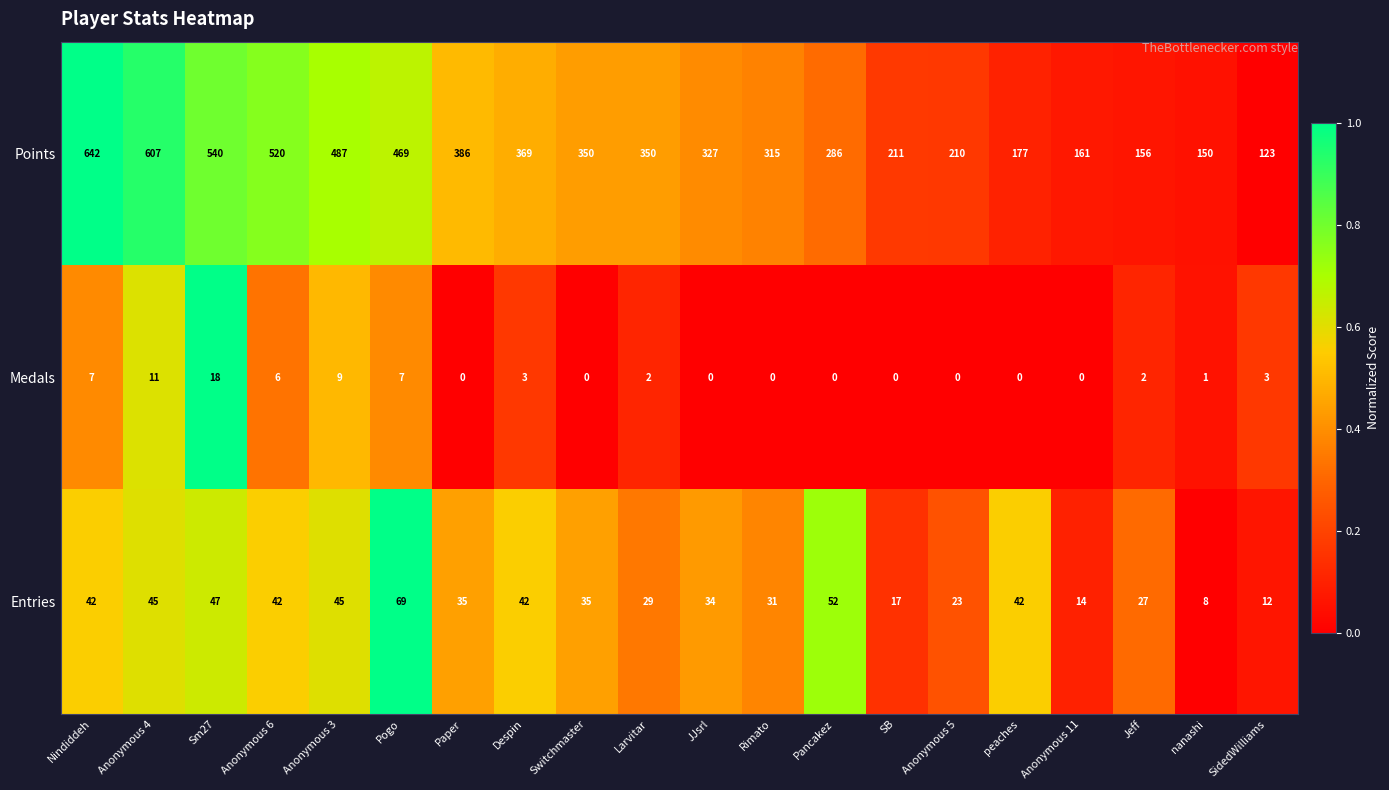

The Points series shows 150 at nanashi. True or false?

True